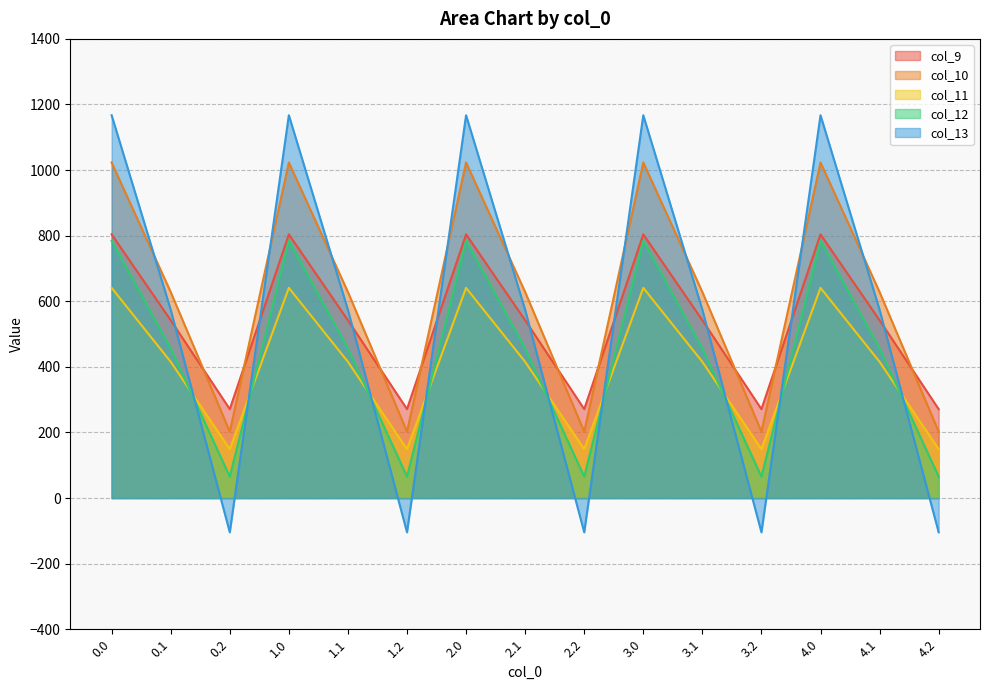

Which has a higher value, 4.1 or 3.1?

4.1